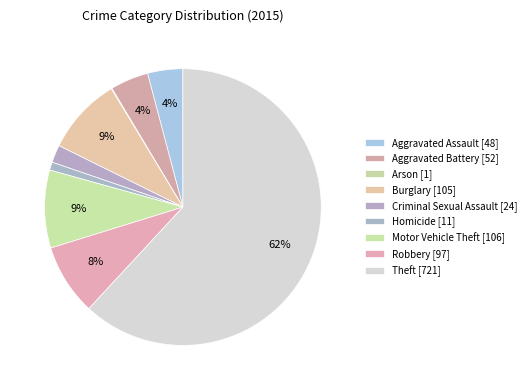

Does Arson account for over 50% of the chart?

No